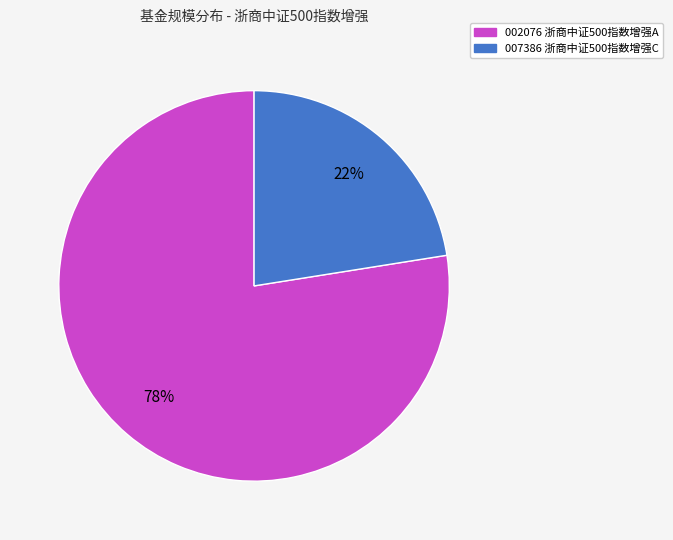

Count the number of slices in the pie.

2